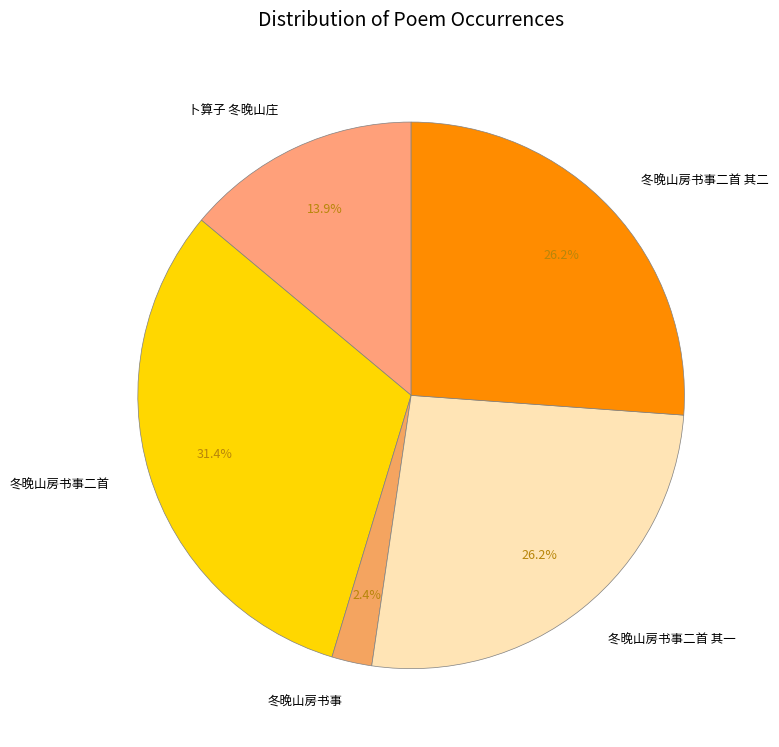

To the nearest percent, what percentage of the pie is 冬晚山房书事二首 其一?

26%